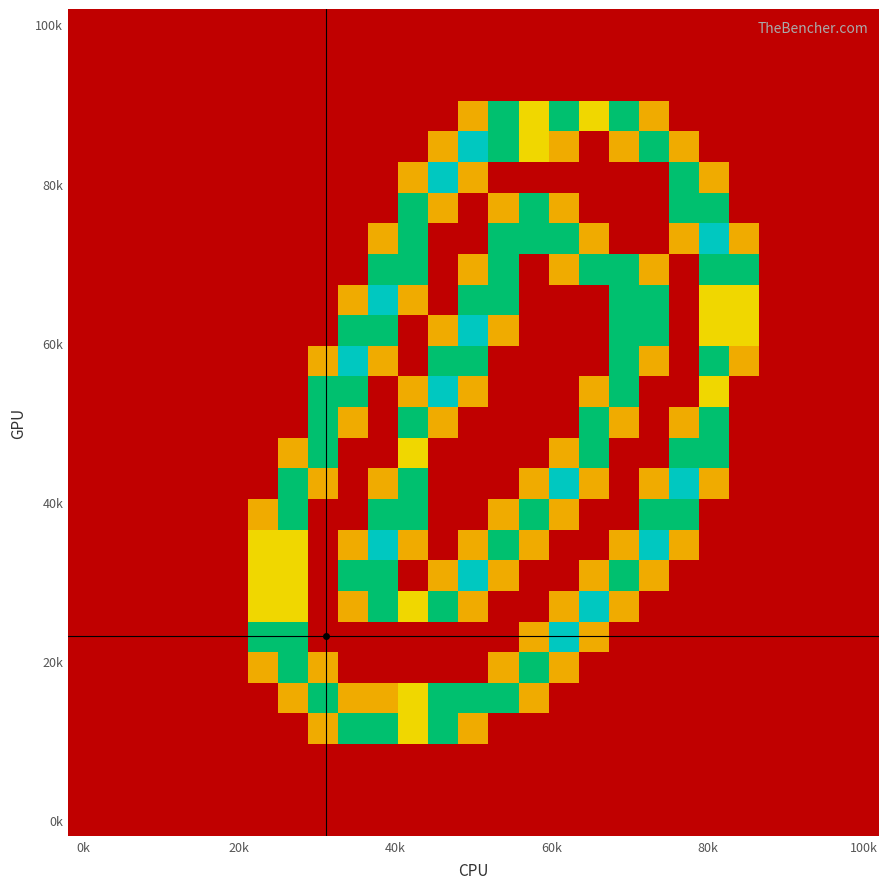

Count the number of categories in the chart.

27